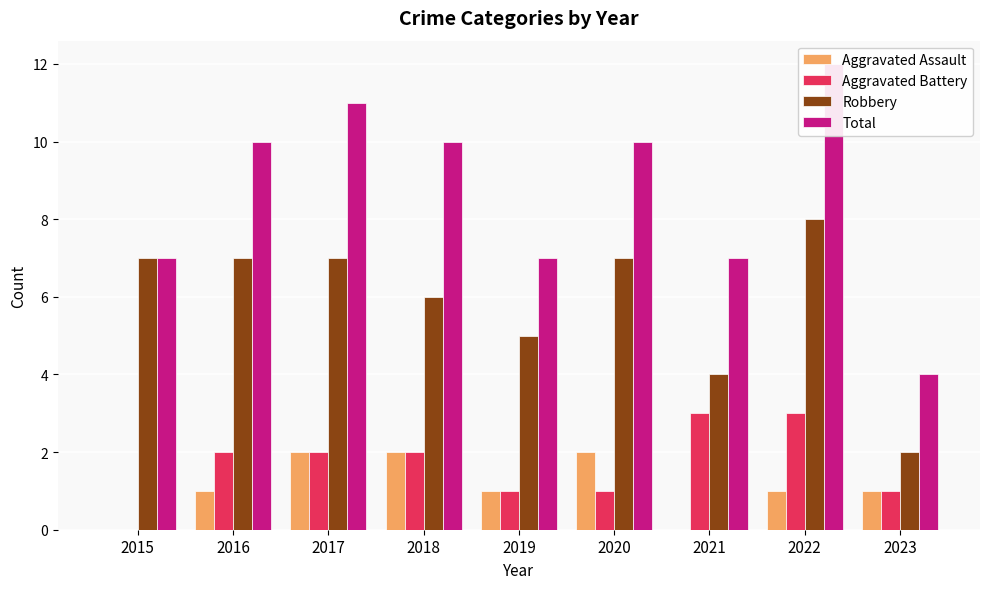

The Total series shows 15 at 2017. True or false?

False